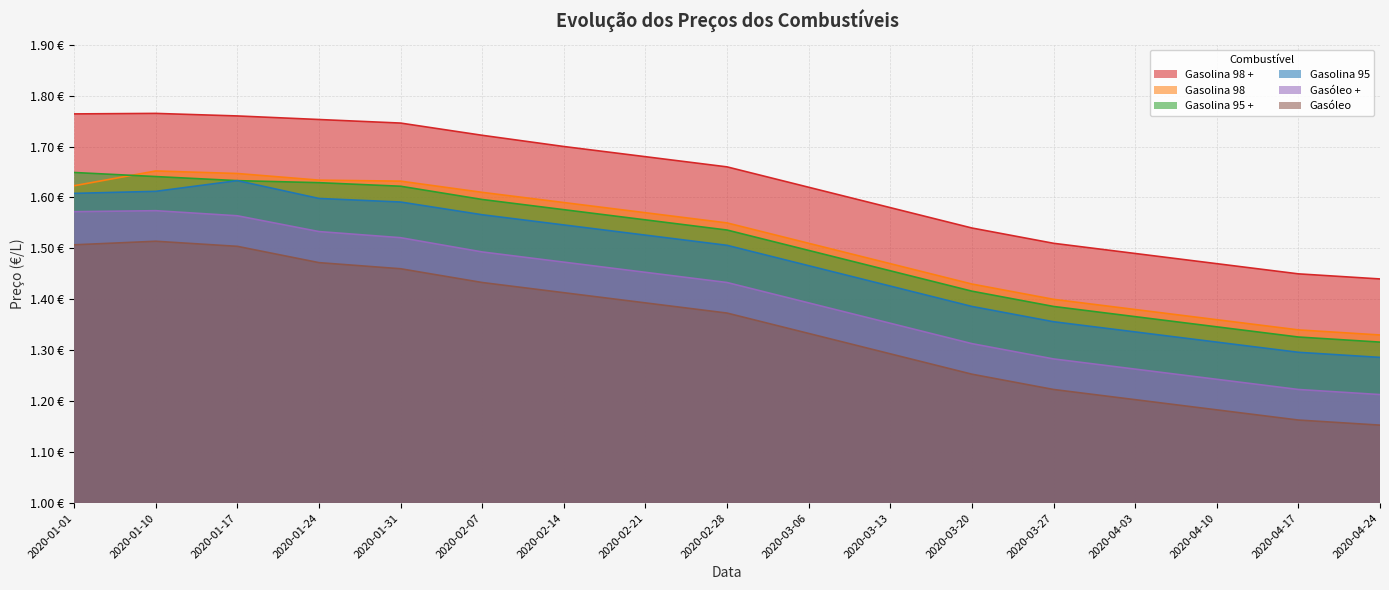

Reading left to right, list all the values displayed in this chart.

Gasolina 98 +: 2020-01-01=1.8	2020-01-10=1.8	2020-01-17=1.8	2020-01-24=1.8	2020-01-31=1.7	2020-02-07=1.7	2020-02-14=1.7	2020-02-21=1.7	2020-02-28=1.7	2020-03-06=1.6	2020-03-13=1.6	2020-03-20=1.5	2020-03-27=1.5	2020-04-03=1.5	2020-04-10=1.5	2020-04-17=1.4	2020-04-24=1.4
Gasolina 98: 2020-01-01=1.6	2020-01-10=1.7	2020-01-17=1.6	2020-01-24=1.6	2020-01-31=1.6	2020-02-07=1.6	2020-02-14=1.6	2020-02-21=1.6	2020-02-28=1.6	2020-03-06=1.5	2020-03-13=1.5	2020-03-20=1.4	2020-03-27=1.4	2020-04-03=1.4	2020-04-10=1.4	2020-04-17=1.3	2020-04-24=1.3
Gasolina 95 + : 2020-01-01=1.6	2020-01-10=1.6	2020-01-17=1.6	2020-01-24=1.6	2020-01-31=1.6	2020-02-07=1.6	2020-02-14=1.6	2020-02-21=1.6	2020-02-28=1.5	2020-03-06=1.5	2020-03-13=1.5	2020-03-20=1.4	2020-03-27=1.4	2020-04-03=1.4	2020-04-10=1.3	2020-04-17=1.3	2020-04-24=1.3
Gasolina 95: 2020-01-01=1.6	2020-01-10=1.6	2020-01-17=1.6	2020-01-24=1.6	2020-01-31=1.6	2020-02-07=1.6	2020-02-14=1.5	2020-02-21=1.5	2020-02-28=1.5	2020-03-06=1.5	2020-03-13=1.4	2020-03-20=1.4	2020-03-27=1.4	2020-04-03=1.3	2020-04-10=1.3	2020-04-17=1.3	2020-04-24=1.3
Gasóleo +: 2020-01-01=1.6	2020-01-10=1.6	2020-01-17=1.6	2020-01-24=1.5	2020-01-31=1.5	2020-02-07=1.5	2020-02-14=1.5	2020-02-21=1.5	2020-02-28=1.4	2020-03-06=1.4	2020-03-13=1.4	2020-03-20=1.3	2020-03-27=1.3	2020-04-03=1.3	2020-04-10=1.2	2020-04-17=1.2	2020-04-24=1.2
Gasóleo: 2020-01-01=1.5	2020-01-10=1.5	2020-01-17=1.5	2020-01-24=1.5	2020-01-31=1.5	2020-02-07=1.4	2020-02-14=1.4	2020-02-21=1.4	2020-02-28=1.4	2020-03-06=1.3	2020-03-13=1.3	2020-03-20=1.3	2020-03-27=1.2	2020-04-03=1.2	2020-04-10=1.2	2020-04-17=1.2	2020-04-24=1.2